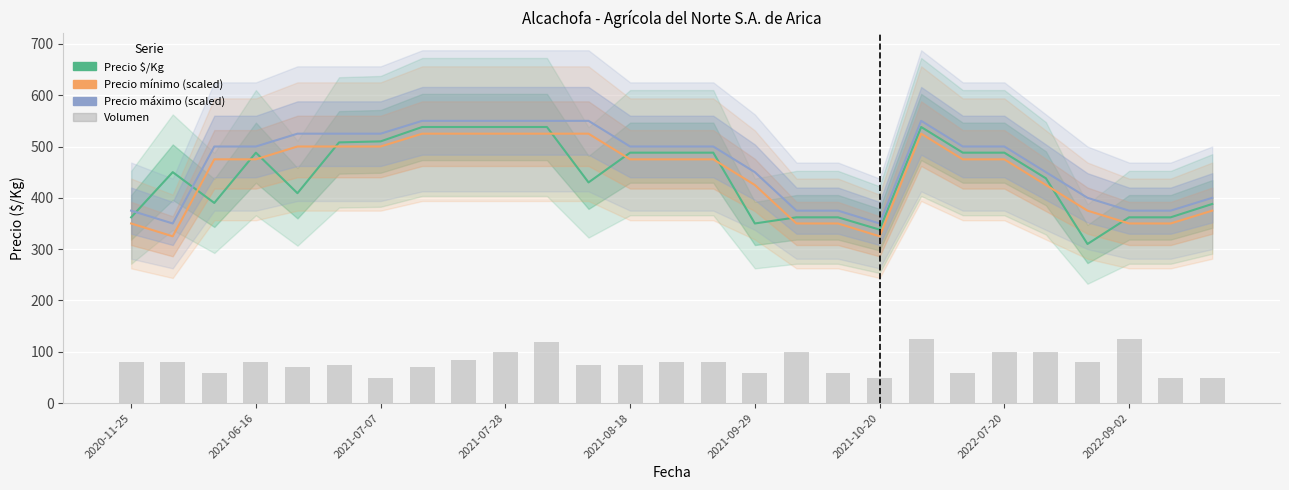

Reading left to right, list all the values displayed in this chart.

Precio $/Kg: 362.0	450.0	390.0	488.0	409.0	508.0	510.0	538.0	538.0	538.0	538.0	430.0	488.0	488.0	488.0	350.0	362.0	362.0	338.0	538.0	488.0	488.0	438.0	310.0	362.0	362.0	388.0
Precio mínimo (scaled): 350.0	325.0	475.0	475.0	500.0	500.0	500.0	525.0	525.0	525.0	525.0	525.0	475.0	475.0	475.0	425.0	350.0	350.0	325.0	525.0	475.0	475.0	425.0	375.0	350.0	350.0	375.0
Precio máximo (scaled): 375.0	350.0	500.0	500.0	525.0	525.0	525.0	550.0	550.0	550.0	550.0	550.0	500.0	500.0	500.0	450.0	375.0	375.0	350.0	550.0	500.0	500.0	450.0	400.0	375.0	375.0	400.0
Volumen (normalizado): 79.4	79.4	59.5	79.4	69.4	74.4	49.6	69.4	84.3	99.2	119.0	74.4	74.4	79.4	79.4	59.5	99.2	59.5	49.6	124.0	59.5	99.2	99.2	79.4	124.0	49.6	49.6